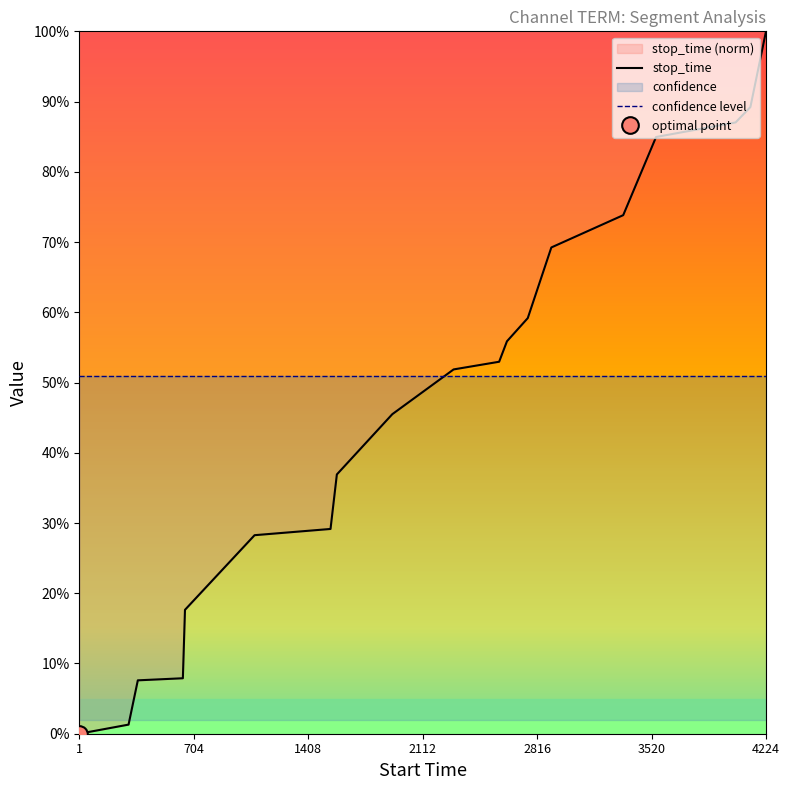

Which label corresponds to the smallest value in the chart?

1